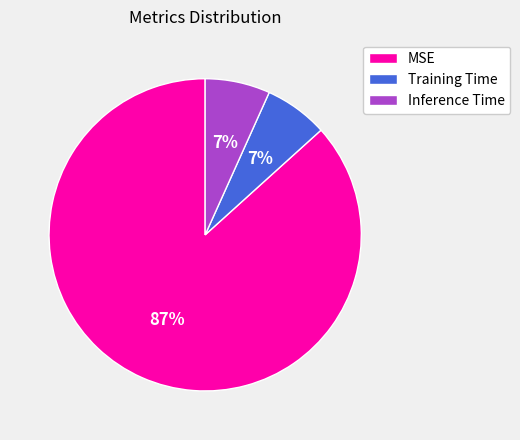

The Training Time slice represents 7% of the pie. True or false?

True